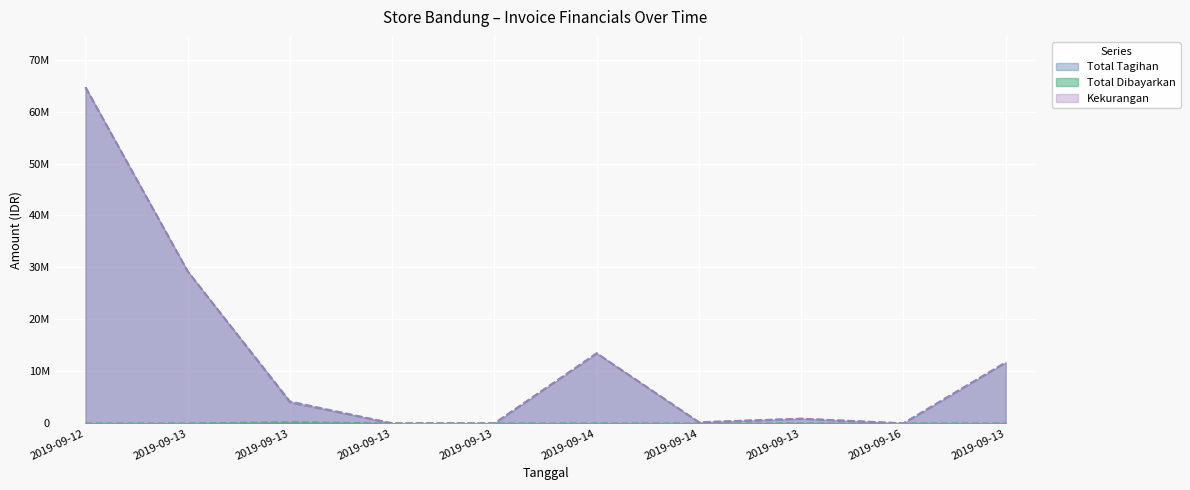

What is the difference between the second highest and second lowest values in the Kekurangan series?

29250000